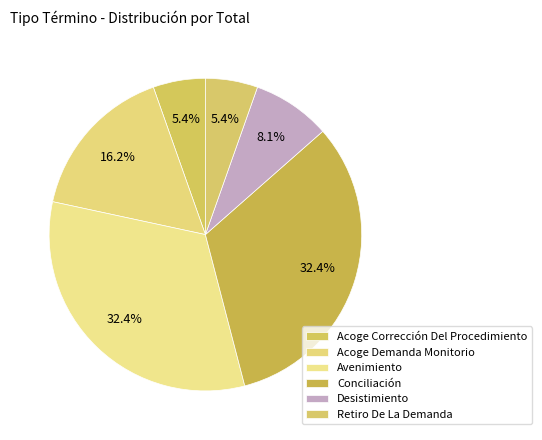

Count the number of slices in the pie.

6